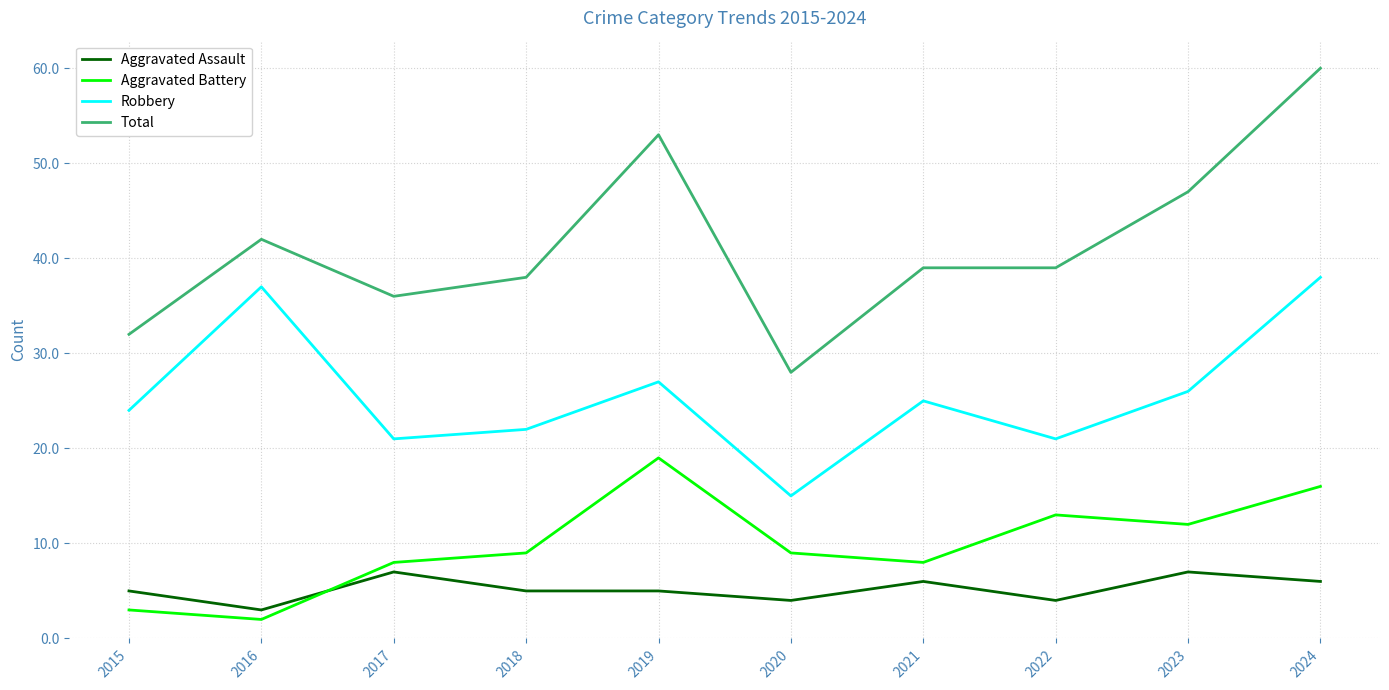

At which category is the sum across all series the highest?

2024